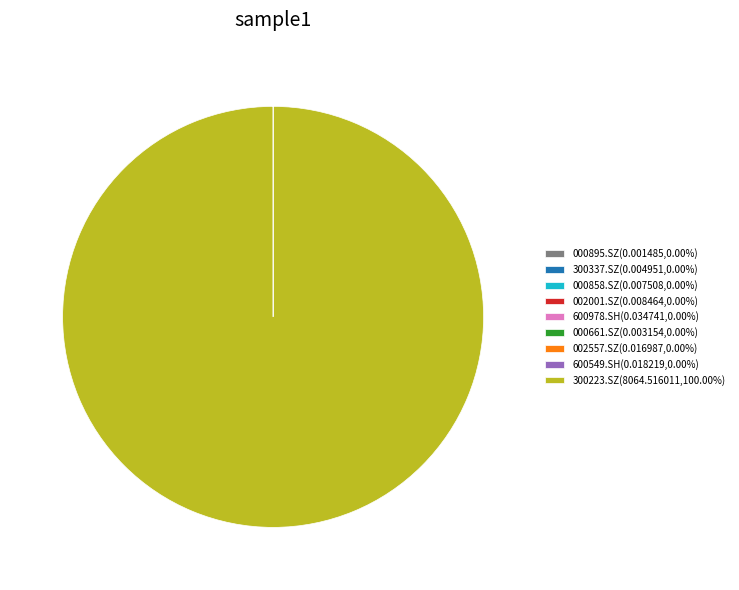

Which category has the biggest portion of the pie?

300223.SZ